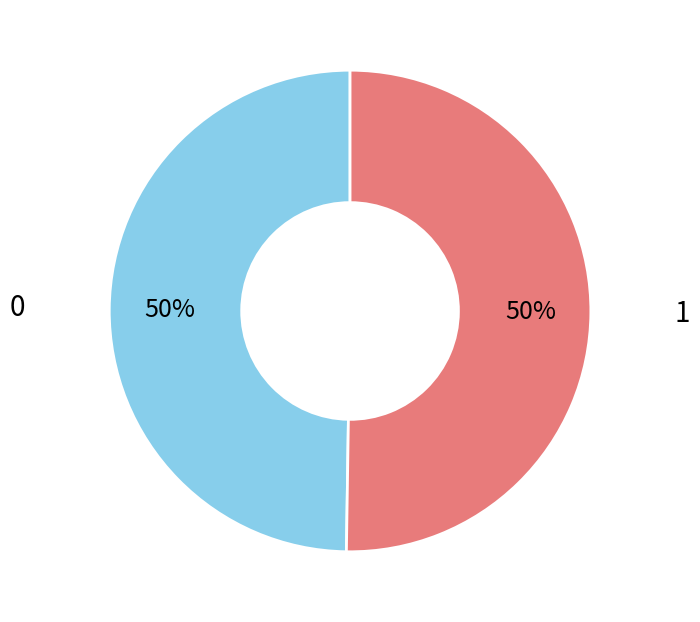

To the nearest percent, what is the average slice percentage?

50%